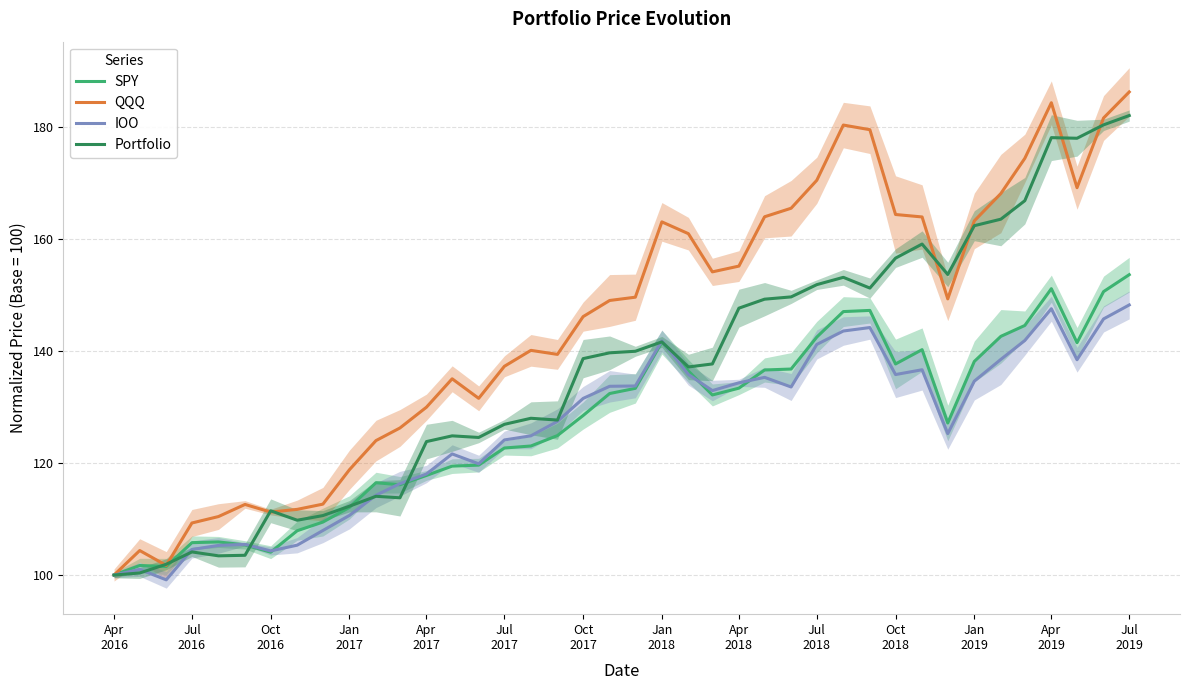

What is the lowest value of the Portfolio series?

100.0